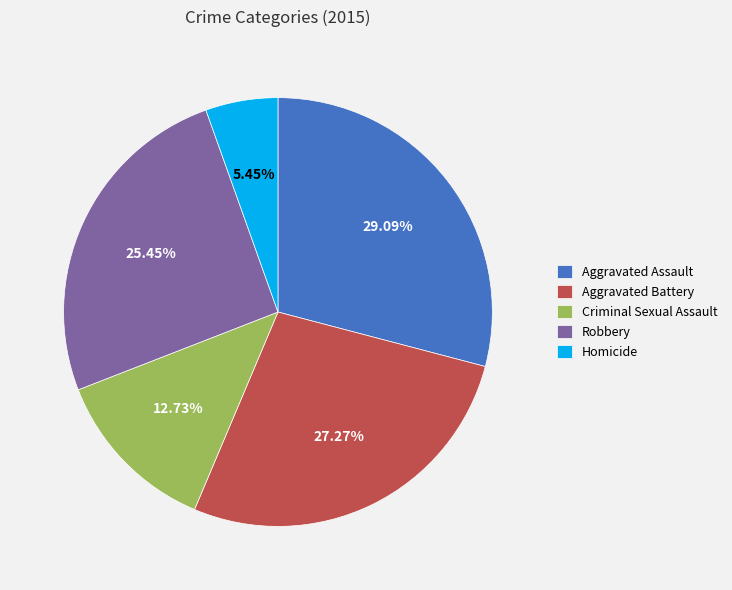

Which slice is the largest?

Aggravated Assault